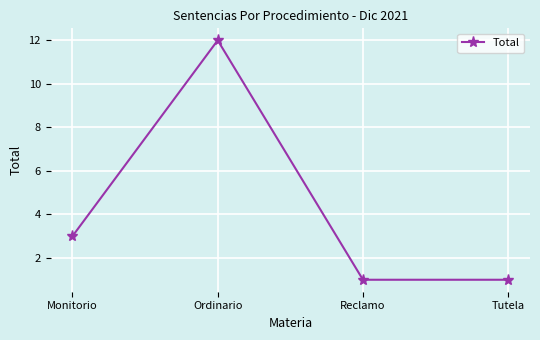

Count the values in the range 1 to 12.

4